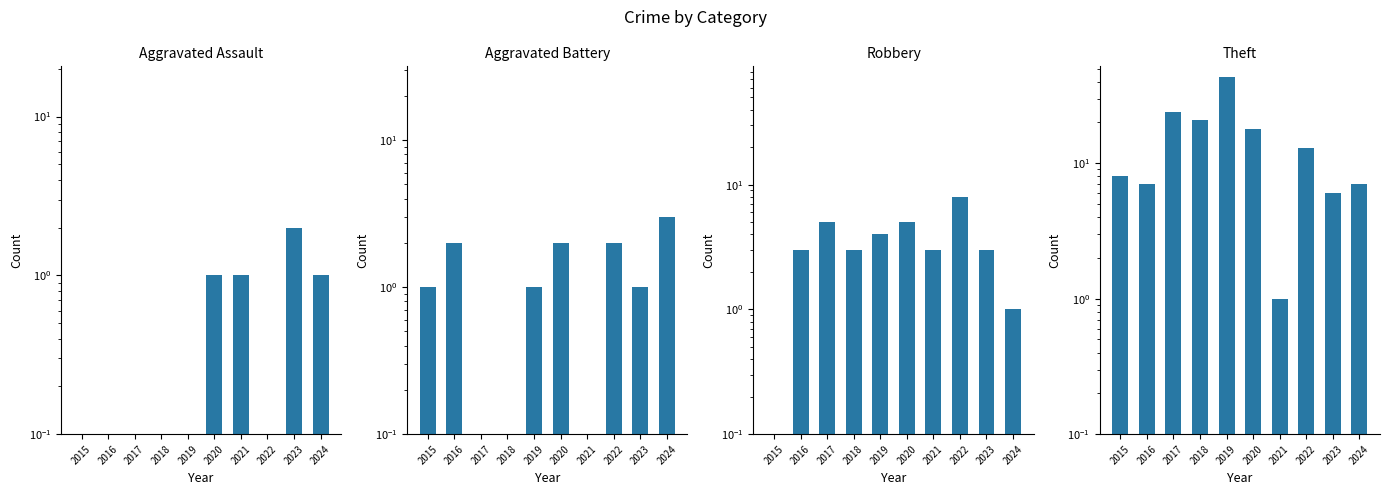

Reading left to right, what are all the values shown in this chart?

Aggravated Assault: 0.0	0.0	0.0	0.0	0.0	1.0	1.0	0.0	2.0	1.0
Aggravated Battery: 1.0	2.0	0.0	0.0	1.0	2.0	0.0	2.0	1.0	3.0
Robbery: 0.0	3.0	5.0	3.0	4.0	5.0	3.0	8.0	3.0	1.0
Theft: 8.0	7.0	24.0	21.0	43.0	18.0	1.0	13.0	6.0	7.0